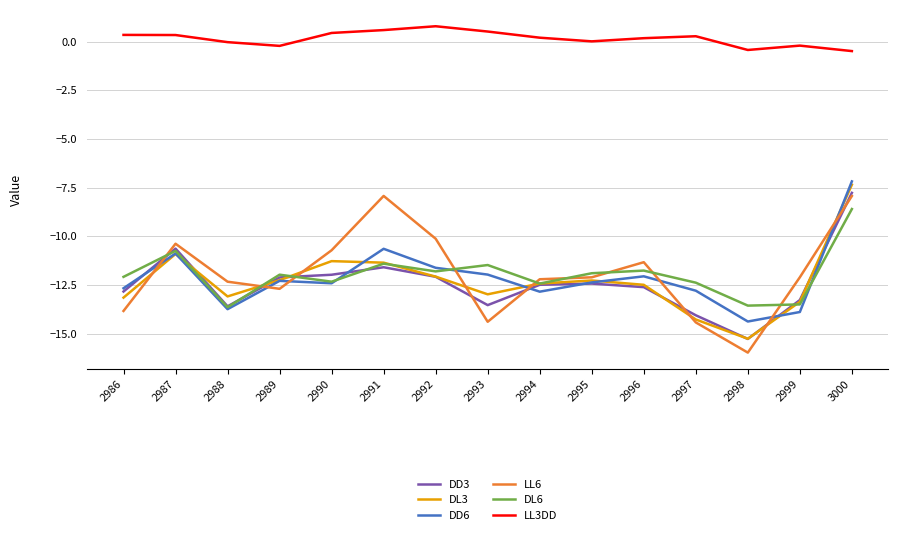

Which series has the largest range (max minus min)?

LL6